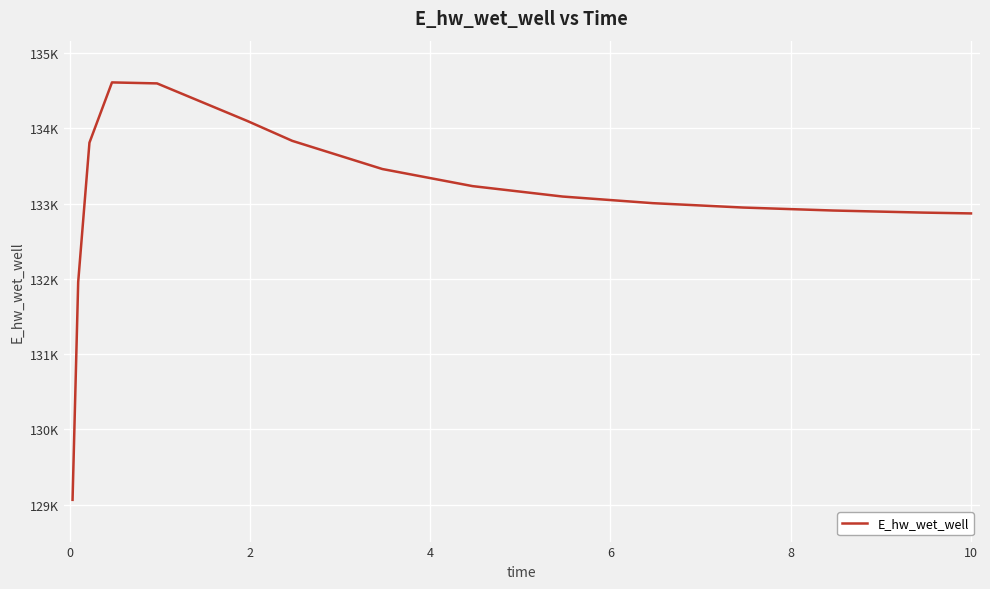

What is the average value?

133090.9